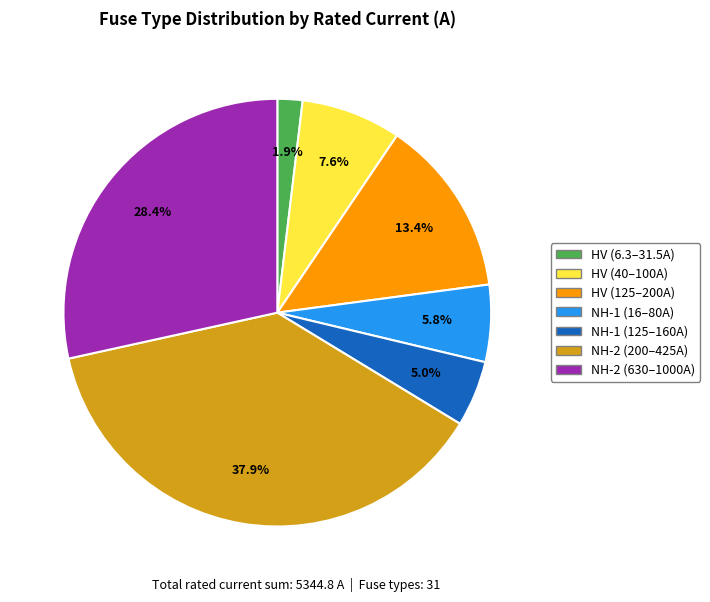

What portion of the pie excludes NH-2 (200–425A)?

62.1%